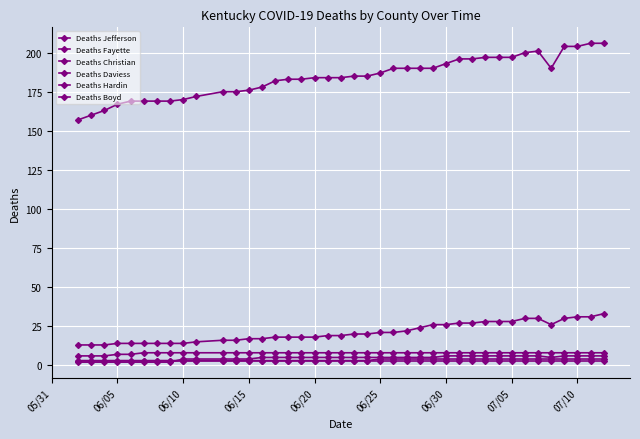

Reading right to left, what are all the values shown in this chart?

Deaths Jefferson: 206	206	204	204	190	201	200	197	197	197	196	196	193	190	190	190	190	187	185	185	184	184	184	183	183	182	178	176	175	175	172	170	169	169	169	169	167	163	160	157
Deaths Fayette: 33	31	31	30	26	30	30	28	28	28	27	27	26	26	24	22	21	21	20	20	19	19	18	18	18	18	17	17	16	16	15	14	14	14	14	14	14	13	13	13
Deaths Christian: 4	4	4	4	4	4	4	4	4	4	4	4	4	4	4	4	4	4	3	3	3	3	3	3	3	3	3	3	3	3	3	3	3	3	3	3	3	3	3	3
Deaths Daviess: 8	8	8	8	8	8	8	8	8	8	8	8	8	8	8	8	8	8	8	8	8	8	8	8	8	8	8	8	8	8	8	8	8	8	8	7	7	6	6	6
Deaths Hardin: 6	6	6	6	5	6	6	6	6	6	6	6	6	5	5	5	5	5	5	5	5	5	5	5	5	5	5	4	4	4	4	4	2	2	2	2	2	2	2	2
Deaths Boyd: 3	3	3	3	3	3	3	3	3	3	3	3	3	3	3	3	3	3	3	3	3	3	3	3	3	3	3	3	3	3	3	3	3	3	3	3	3	3	3	3